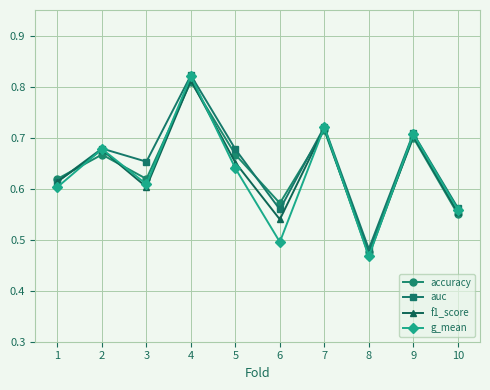

At which category is the sum across all series the highest?

4